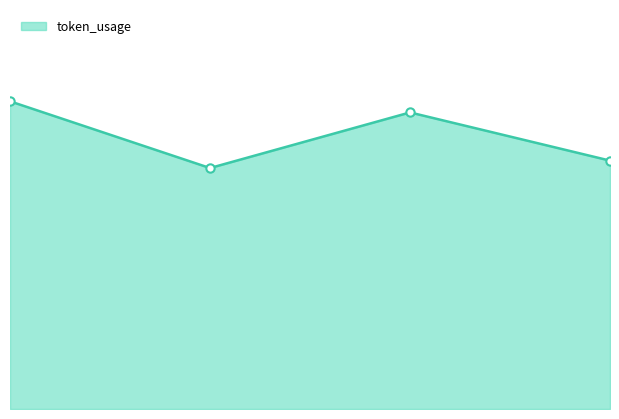

List the labels in order of value, smallest first.

1, 3, 2, 0